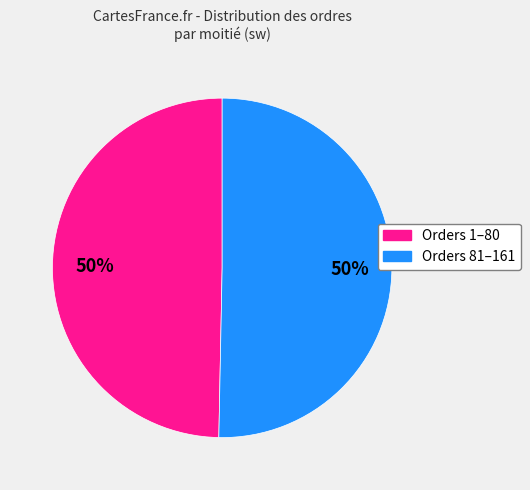

Count the number of slices in the pie.

2